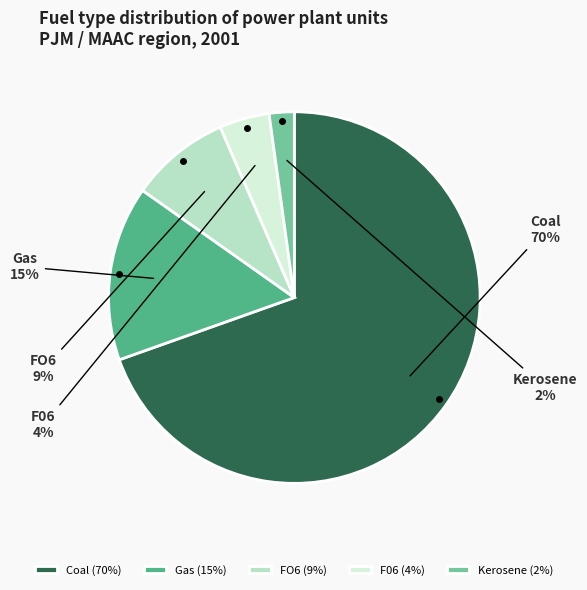

Combined, do Gas and Kerosene account for over 50%?

No